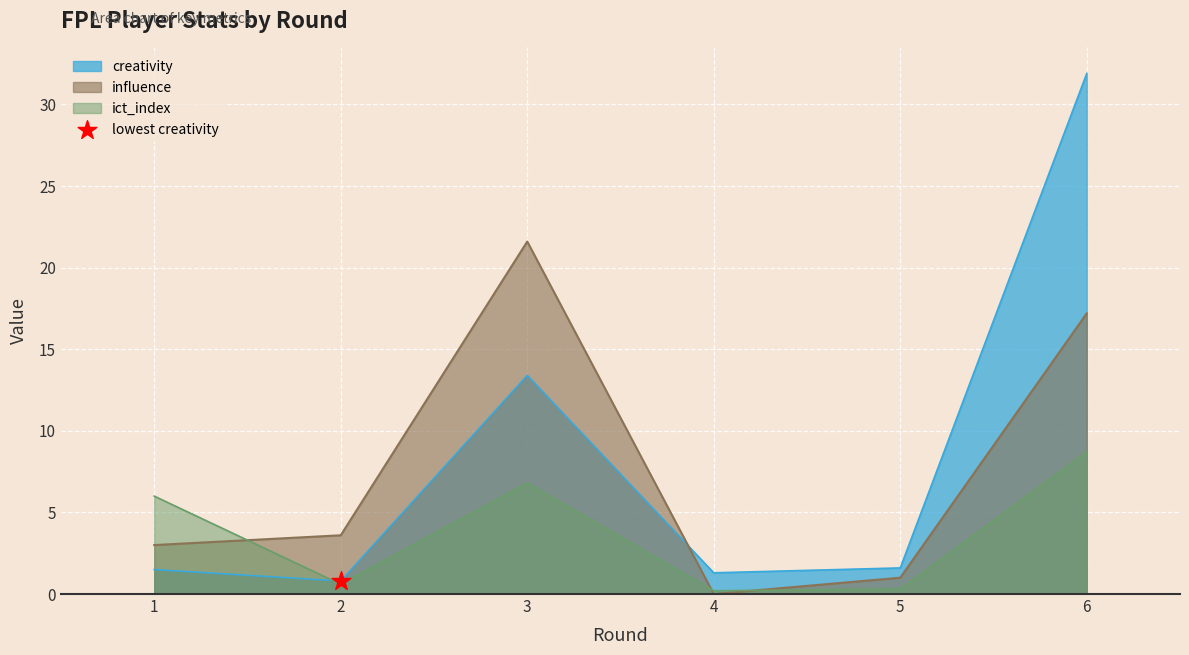

Is the value of creativity at 5 greater than the value of ict_index at 3?

No